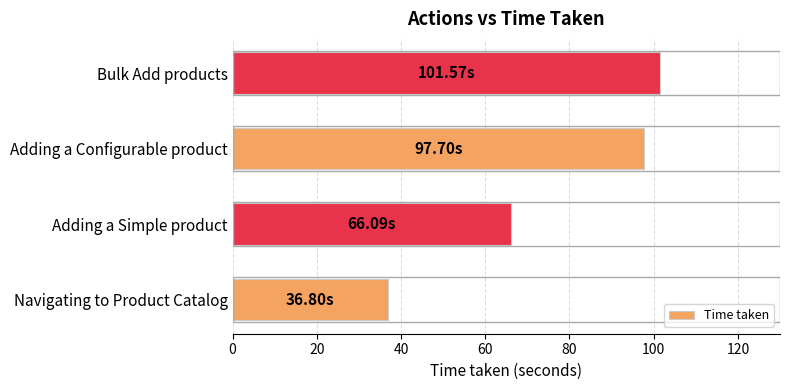

What is the average value?

75.5